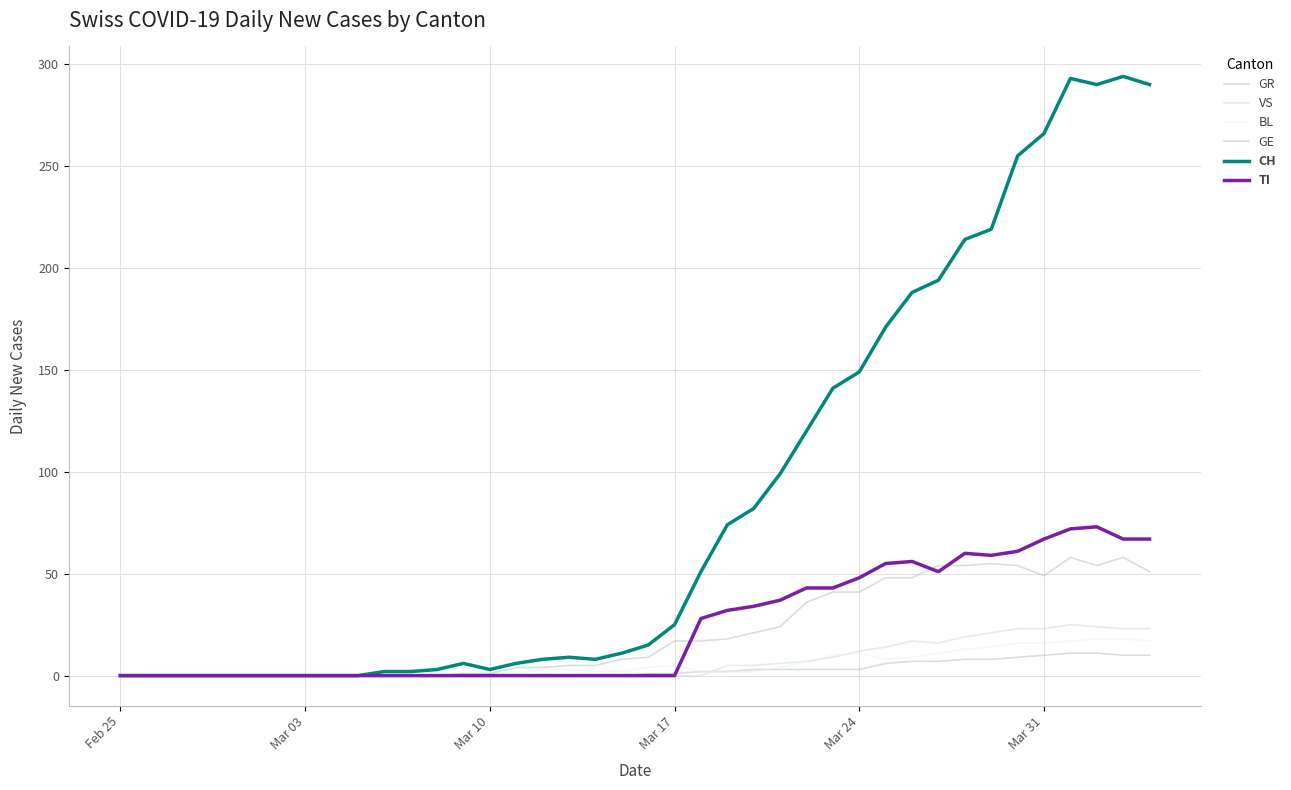

What is the value of the VS point at the 38th from the left?

24